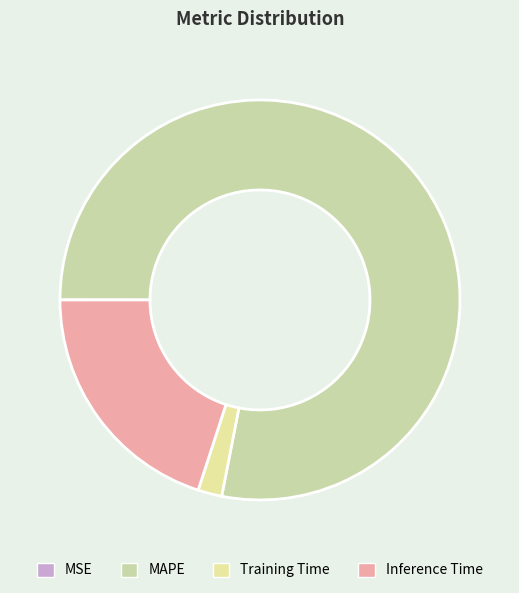

To the nearest percent, what is the difference between the largest and smallest slice percentages?

78%